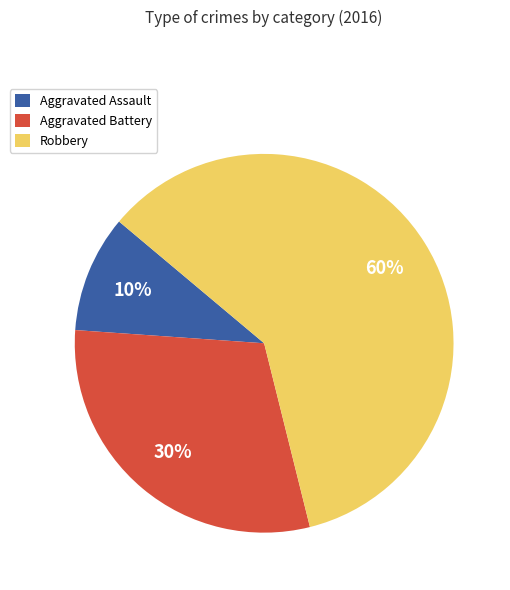

Combined, do Aggravated Assault and Aggravated Battery account for over 50%?

No